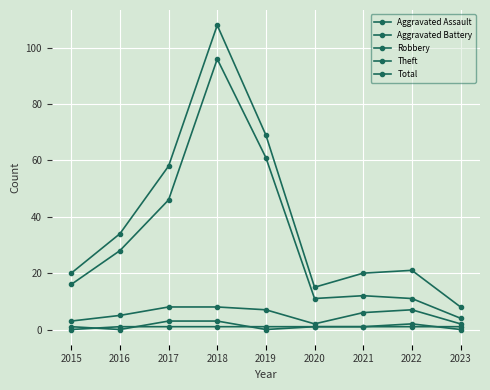

Is this an area chart (filled region under the line)?

No